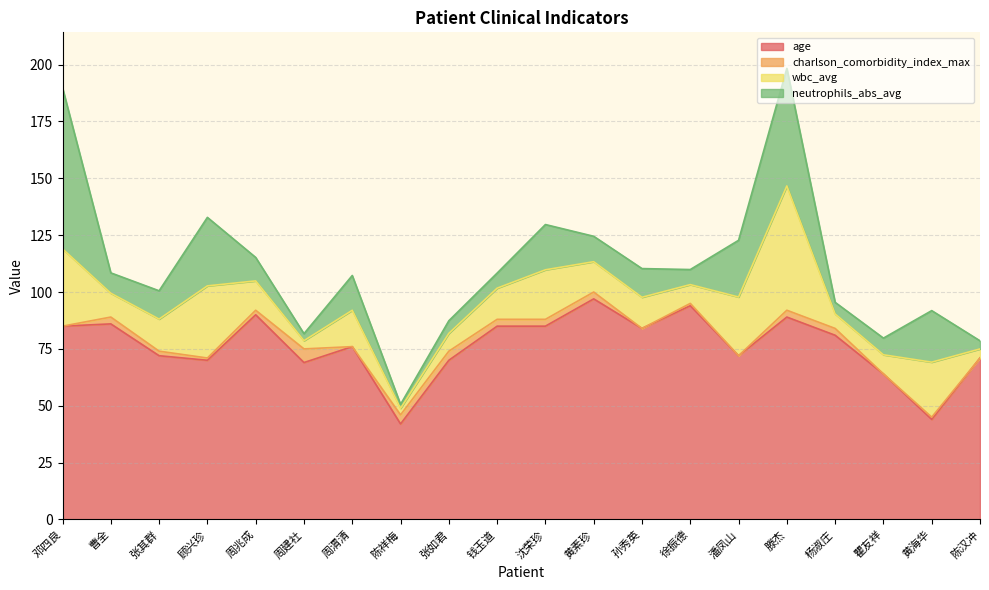

The neutrophils_abs_avg series shows 15.4 at 滕杰. True or false?

False